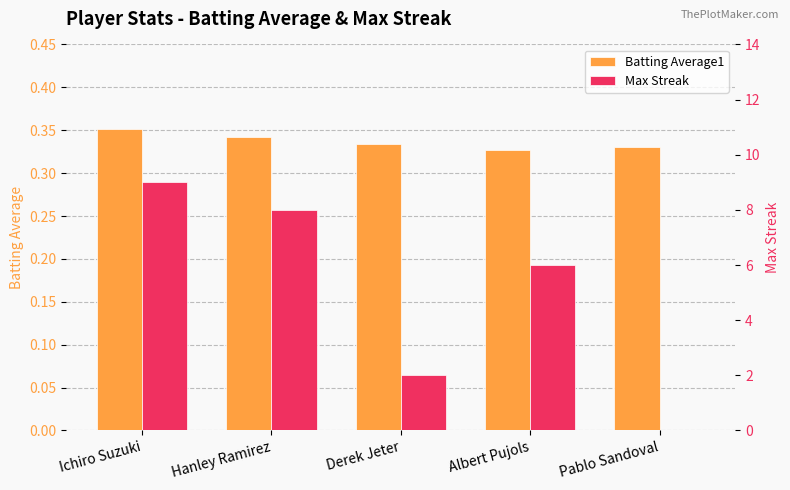

What position from the right is Derek Jeter?

3